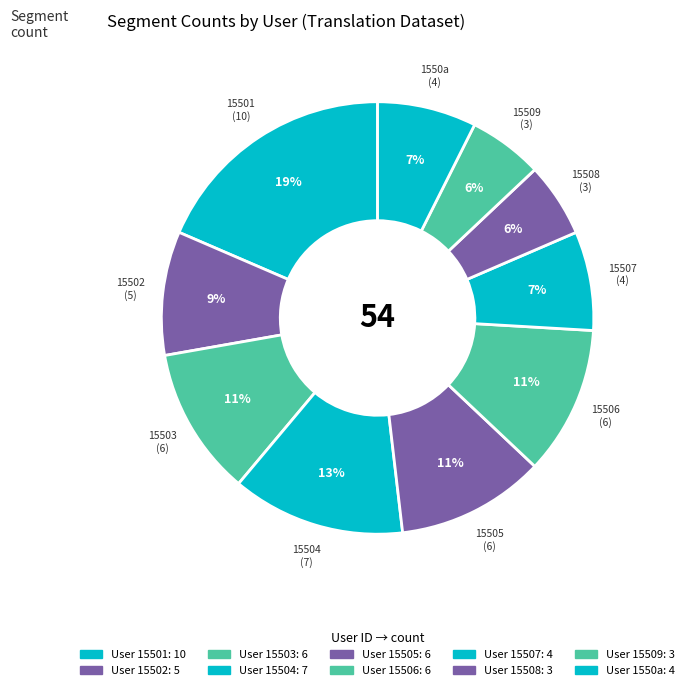

To the nearest percent, what percentage of the pie is 15505?

11%